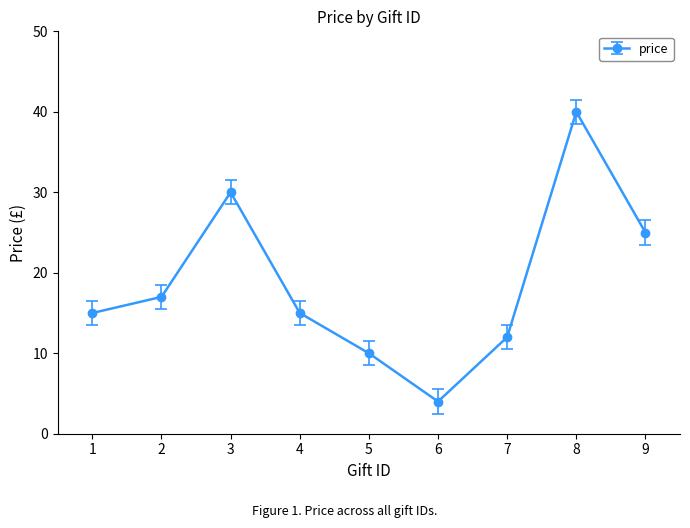

How many lines are shown in the chart?

1